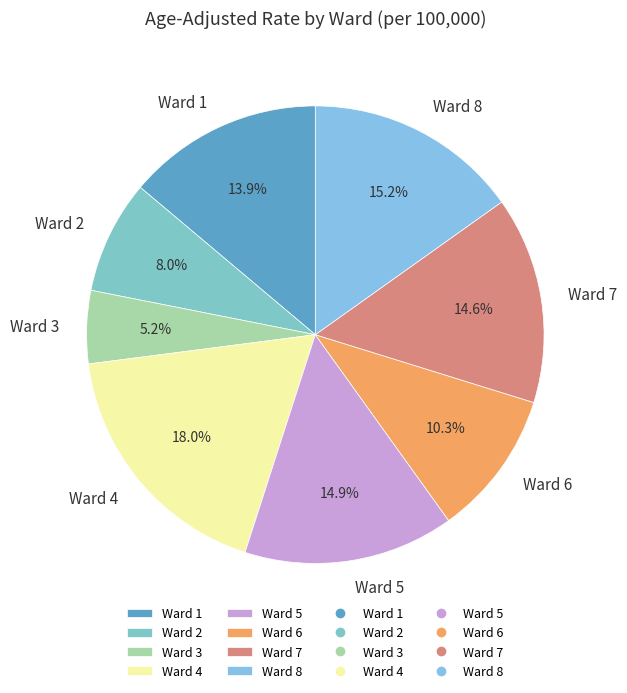

What is the largest slice in the pie chart?

Ward 4